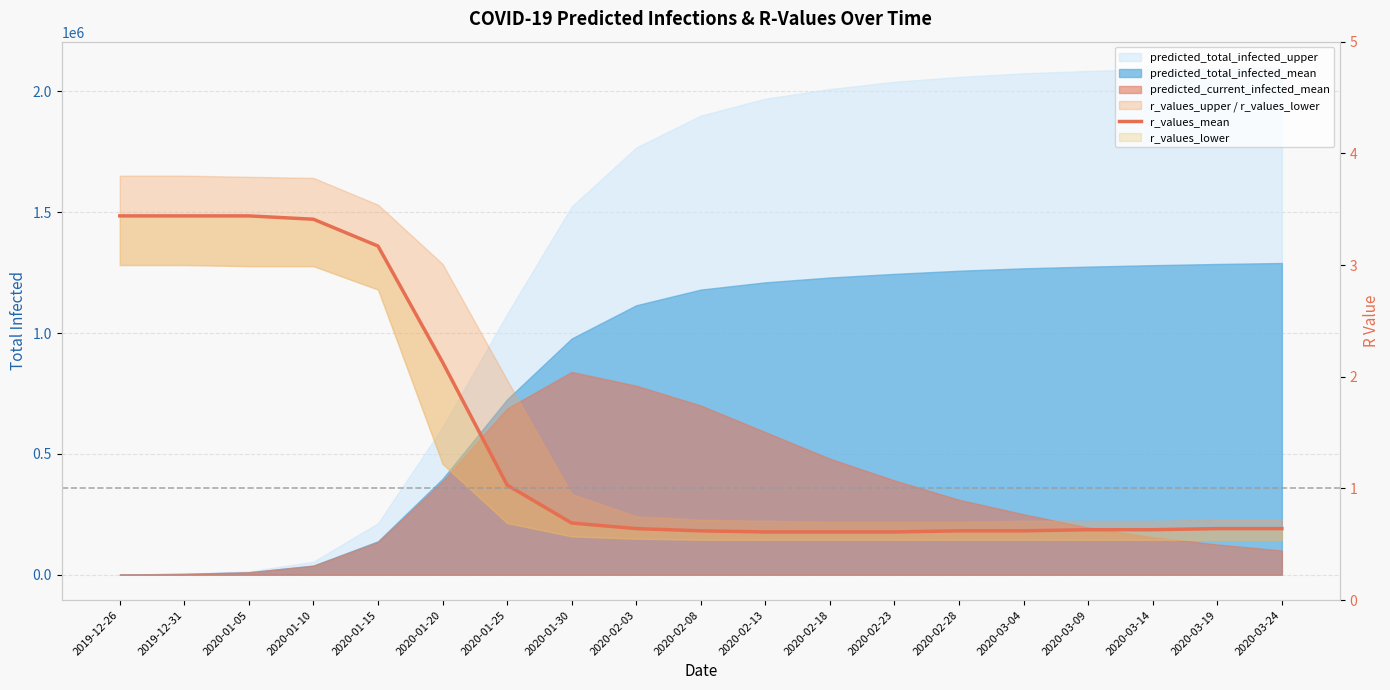

True or false: there are more than 0 points higher than both neighbors.

False